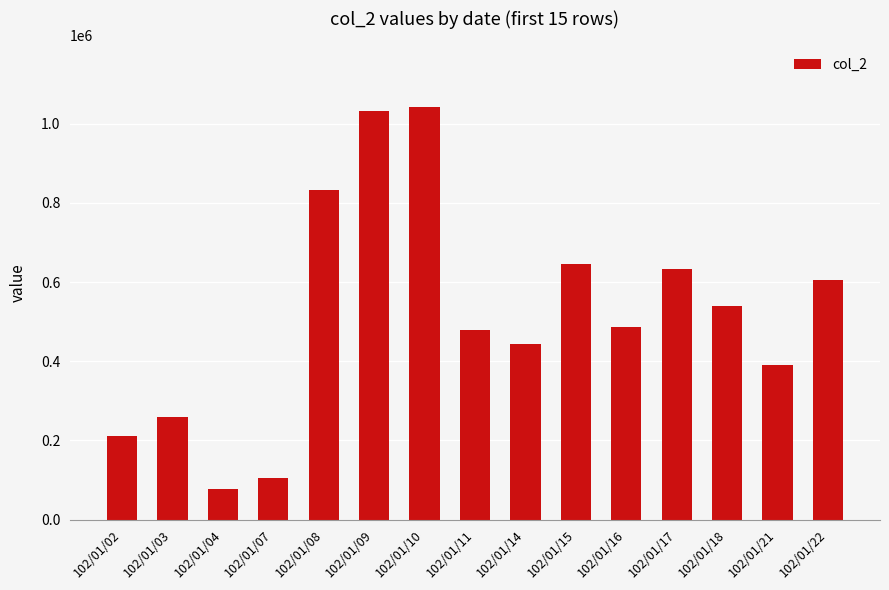

What is the sum of the values at 102/01/21 and 102/01/03?

649140